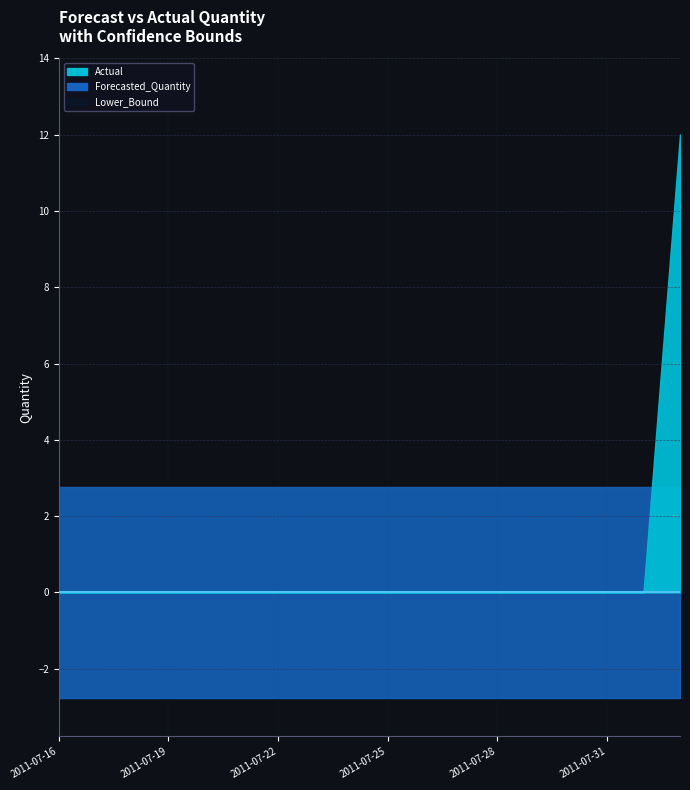

Is it true that Forecasted_Quantity equals 0.0 at 2011-07-29?

True